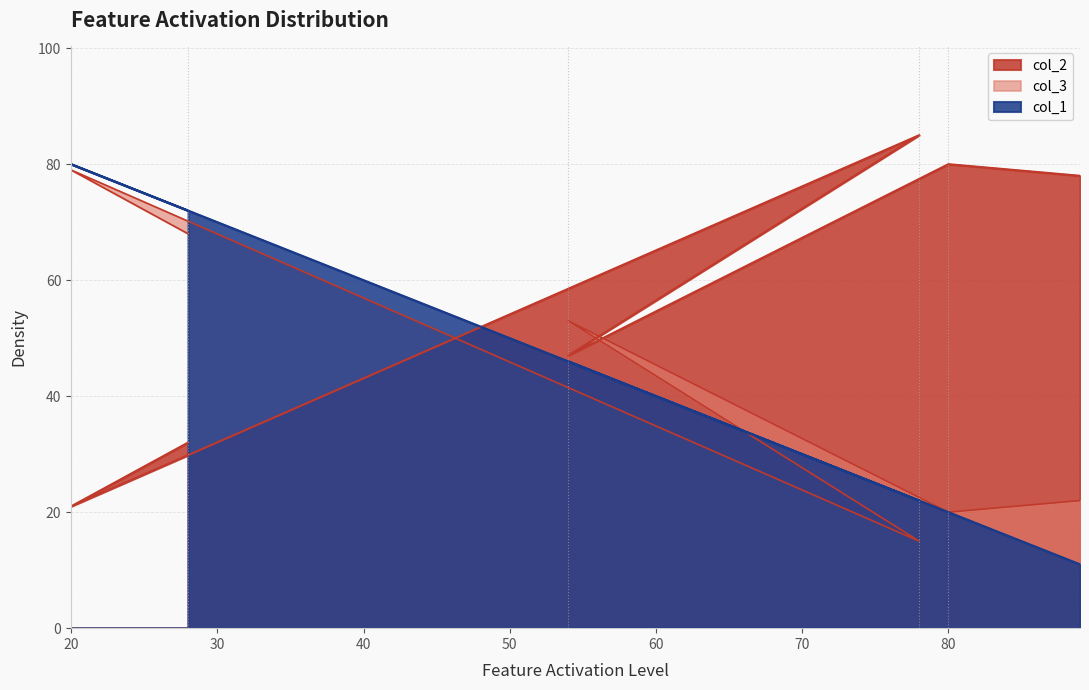

At how many categories does at least one series exceed 66?

5